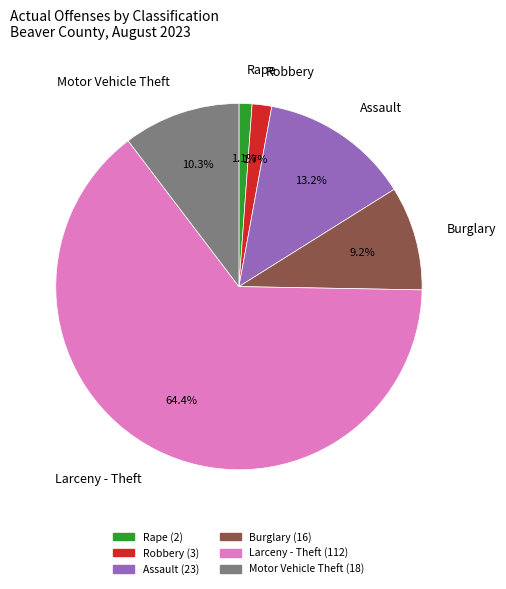

Does any single category account for the majority?

Yes